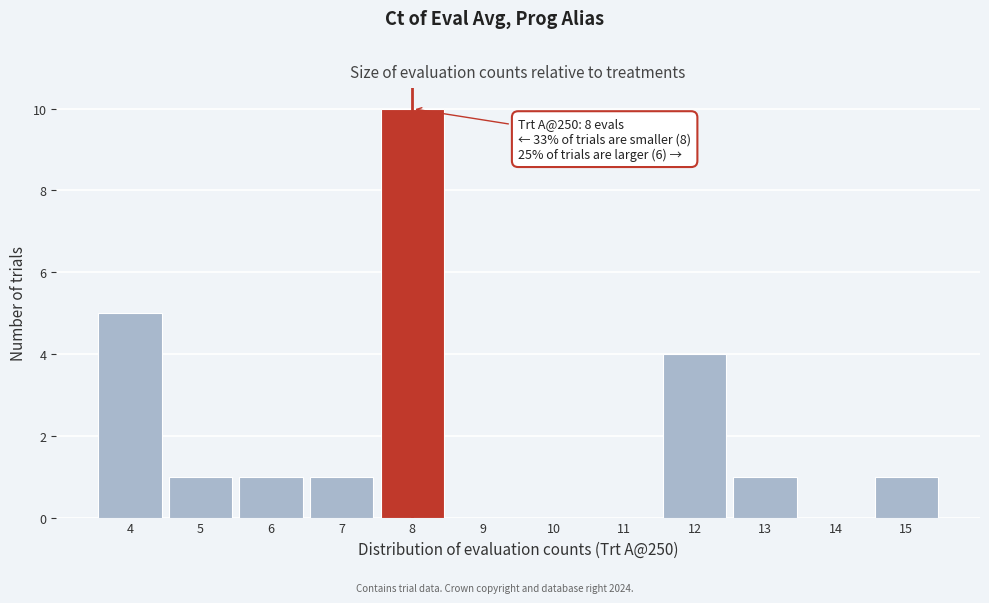

Over which range of the x-axis is the bar tallest?

7.5 to 8.5